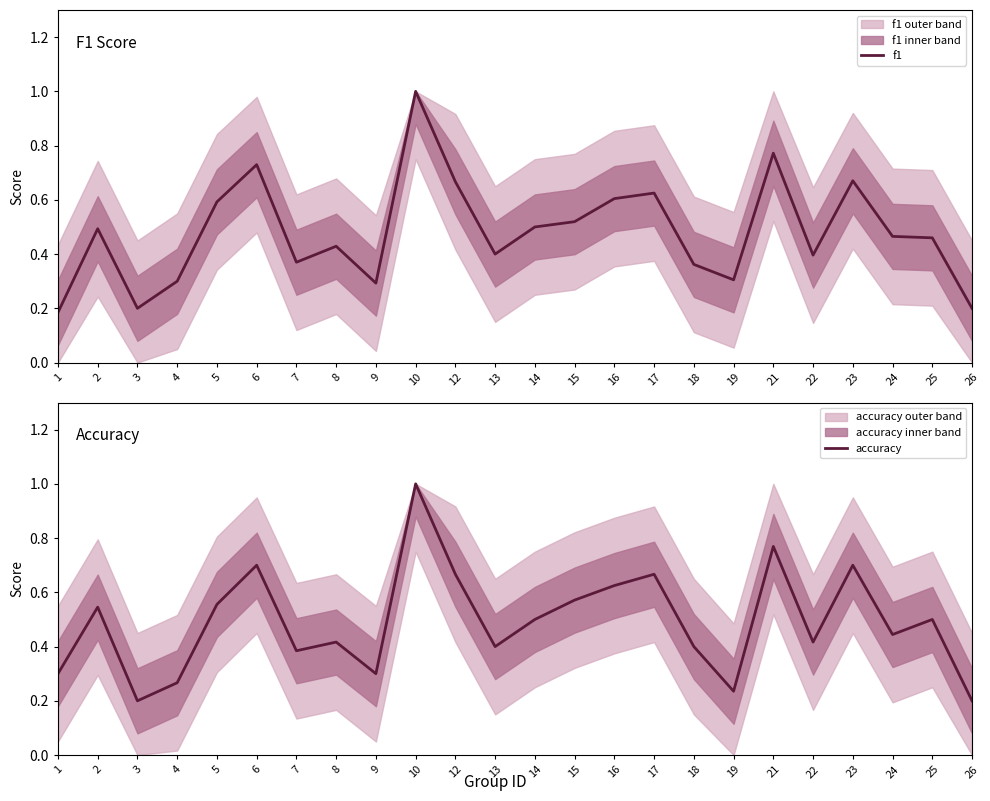

Count the number of data series in this chart.

2